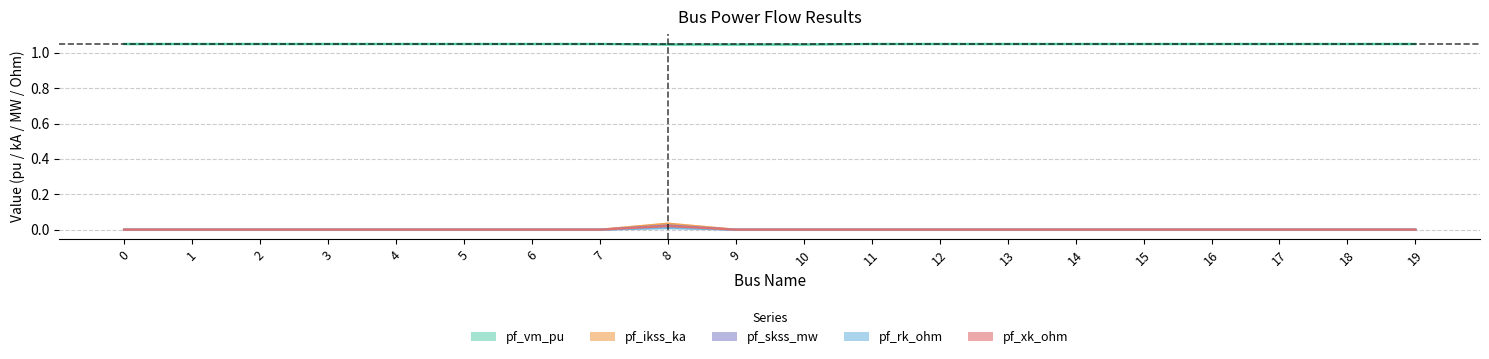

What are all the series names shown in the legend?

pf_vm_pu, pf_ikss_ka, pf_skss_mw, pf_rk_ohm, pf_xk_ohm